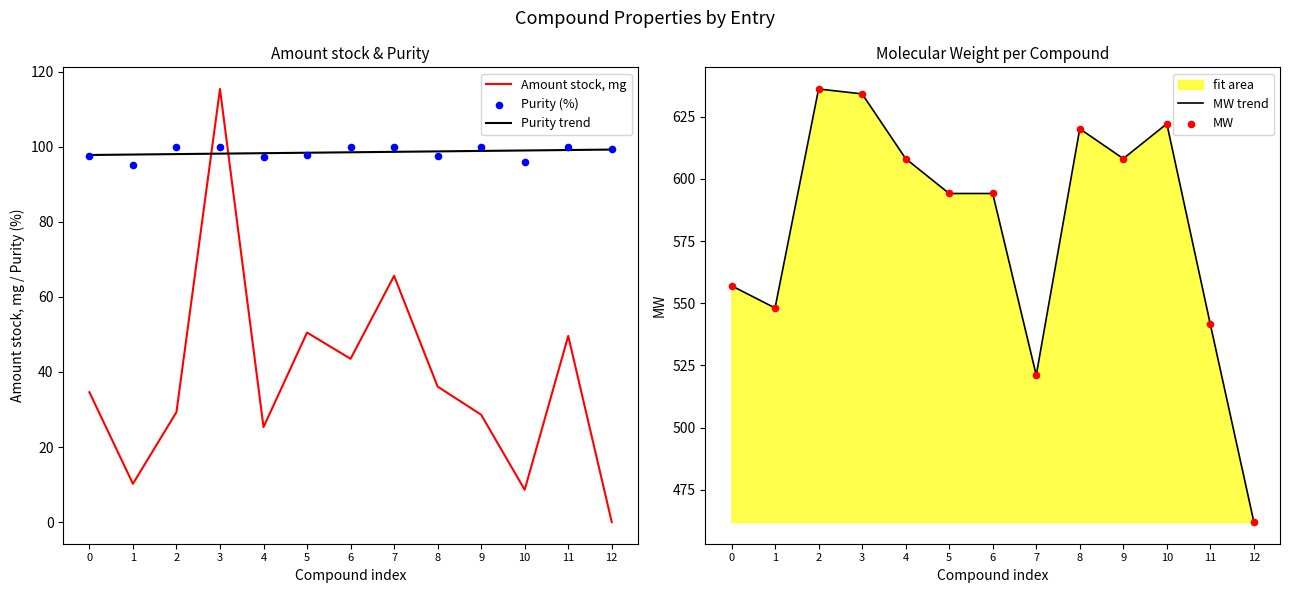

Which series reaches the maximum Y coordinate?

MW trend